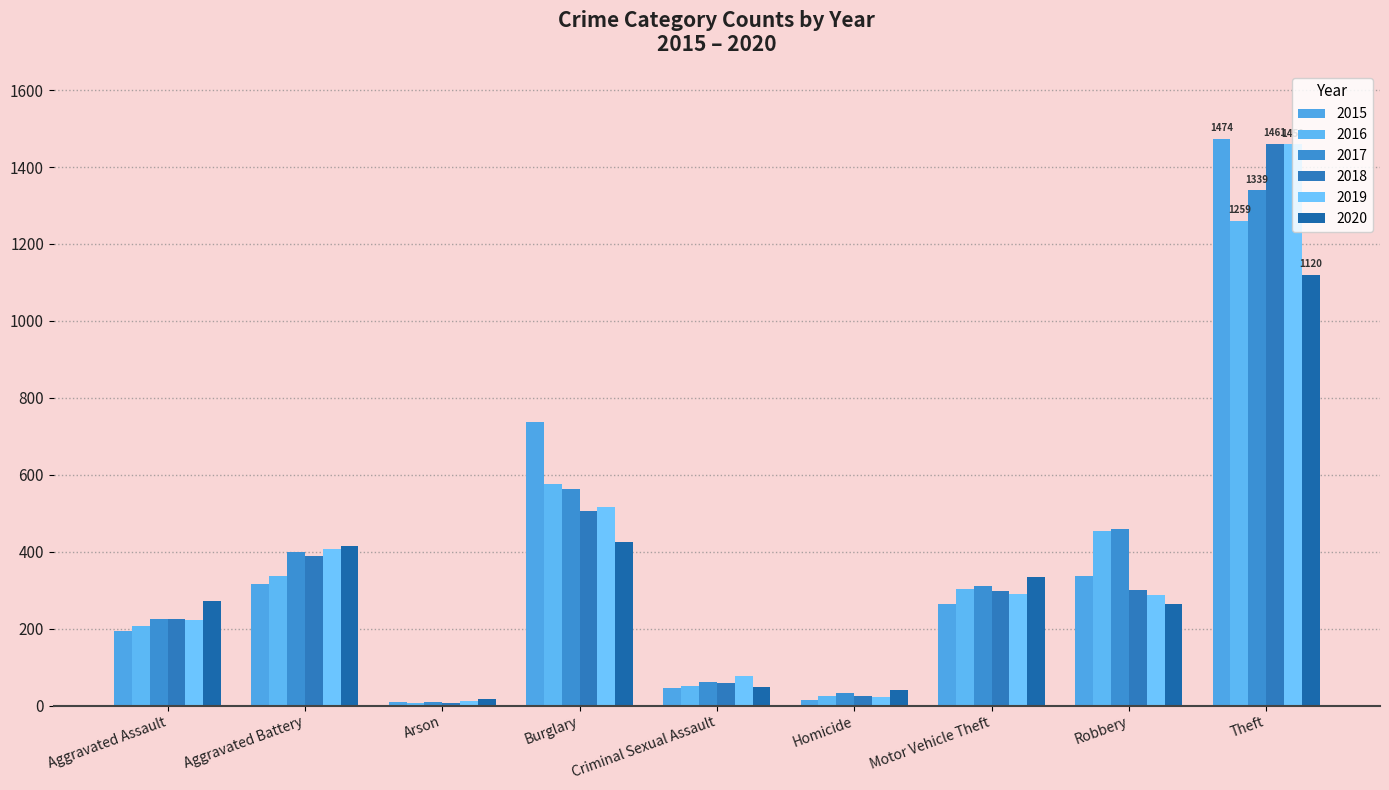

What is the total value across all series at Theft?

8112